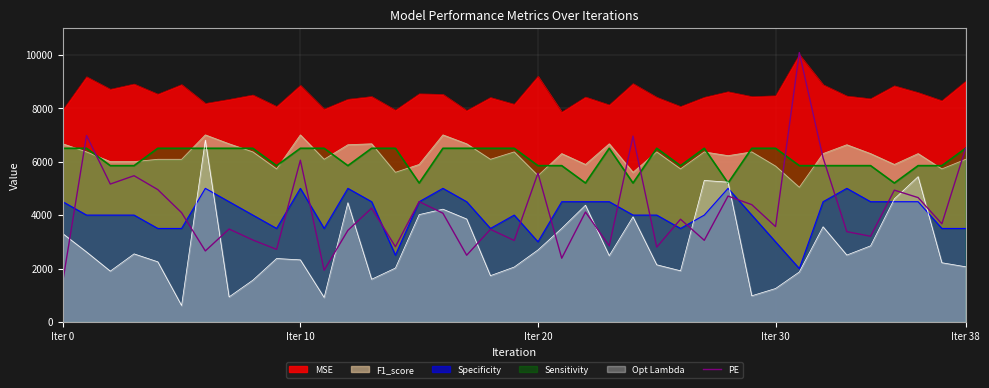

What is the greatest value displayed?

10080.7